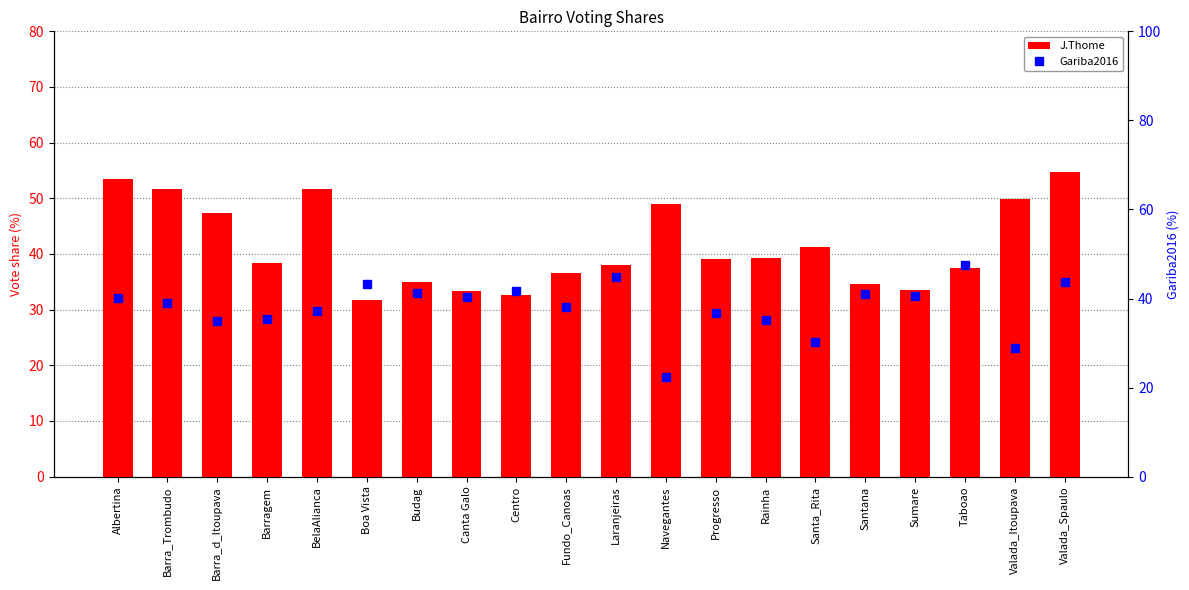

Between Barra_d_Itoupava and Progresso, which series saw the biggest shift?

J.Thome